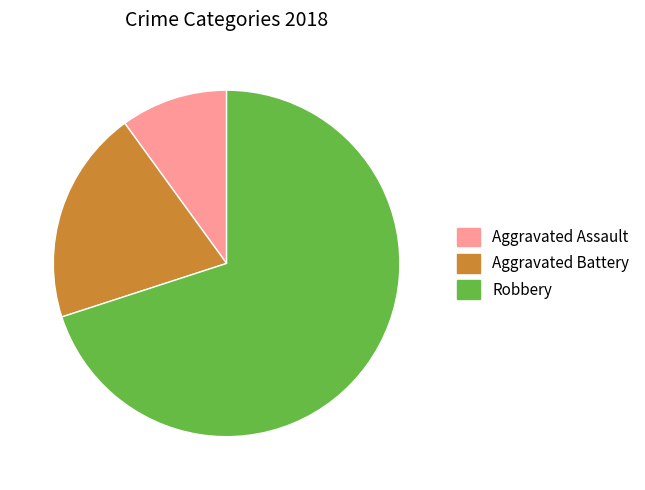

Do Robbery and Aggravated Assault together represent more than half of the pie?

Yes